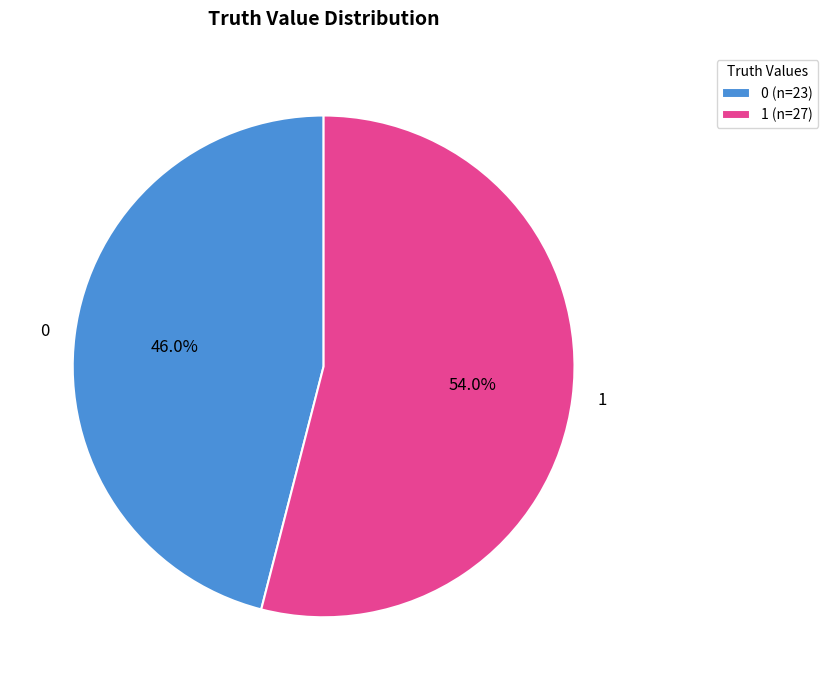

Which category accounts for the majority?

1